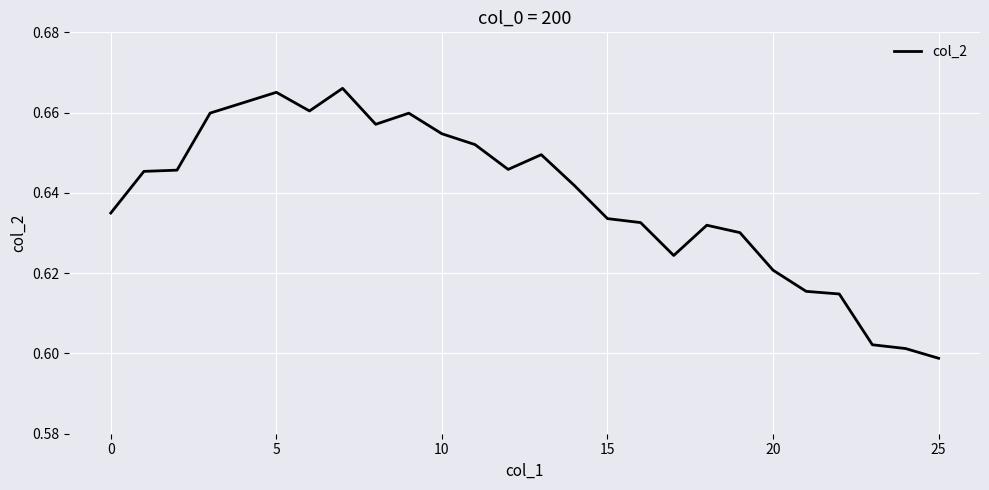

At which label is the value closest to 0?

25